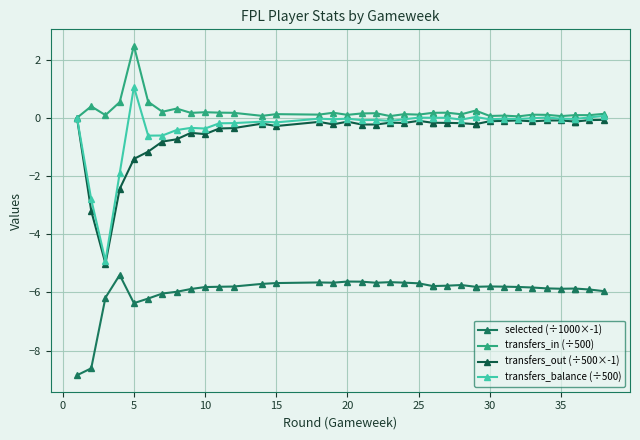

What is the difference between the selected (÷1000×-1) values at 28 and 15?

0.1